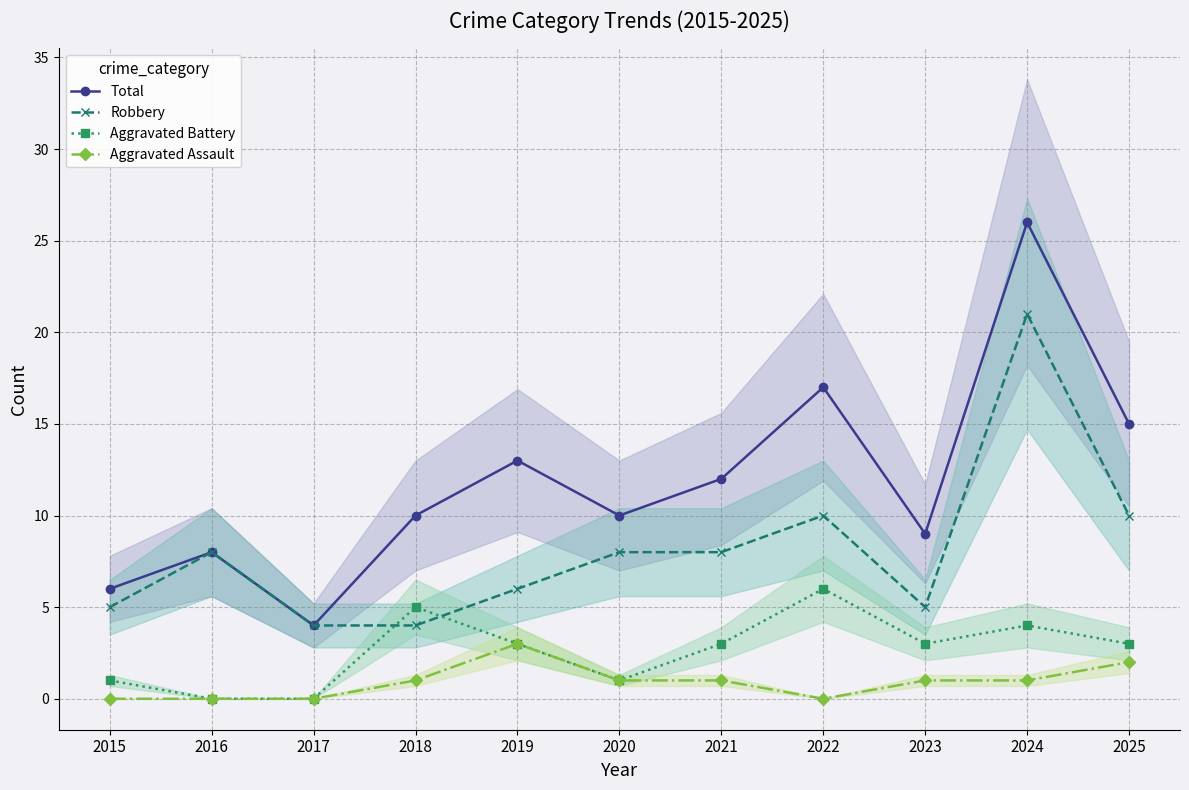

What is the sum of all Aggravated Battery values?

29